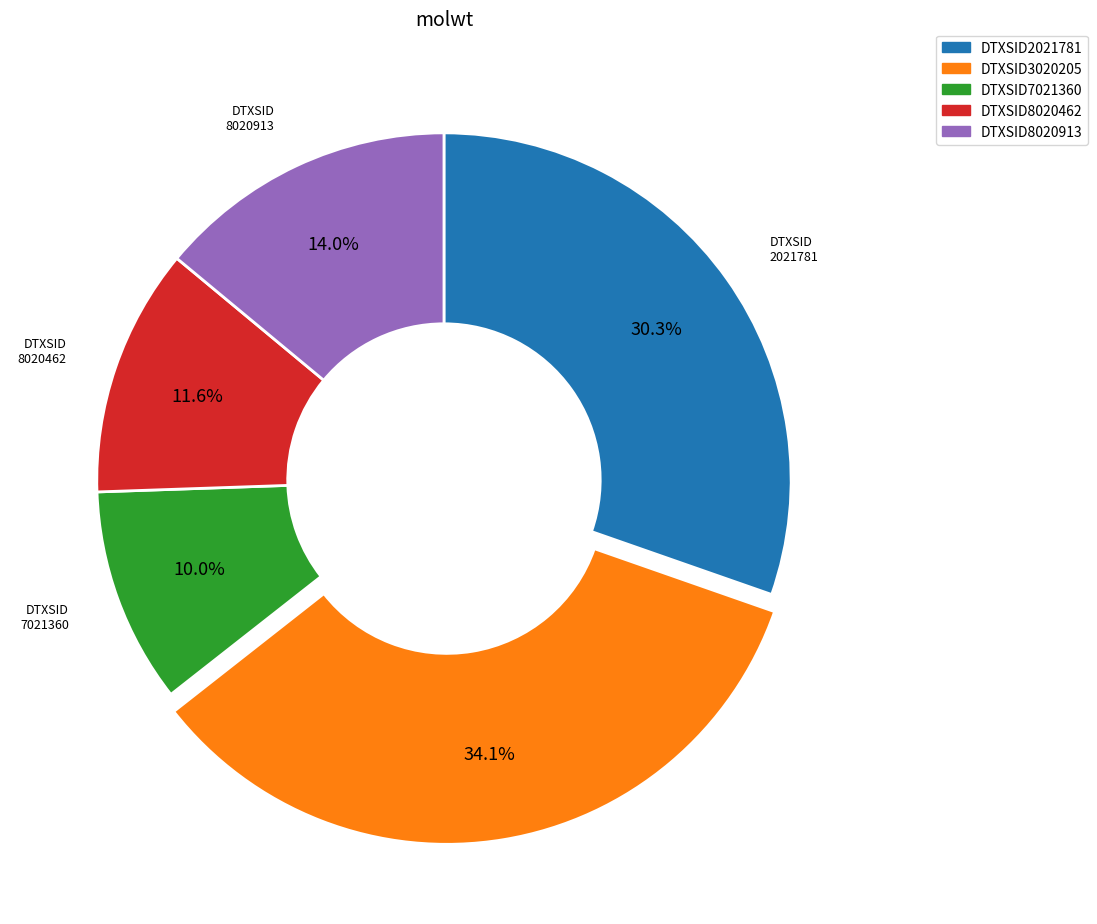

To the nearest percent, what is the difference between the largest and smallest slice percentages?

24%